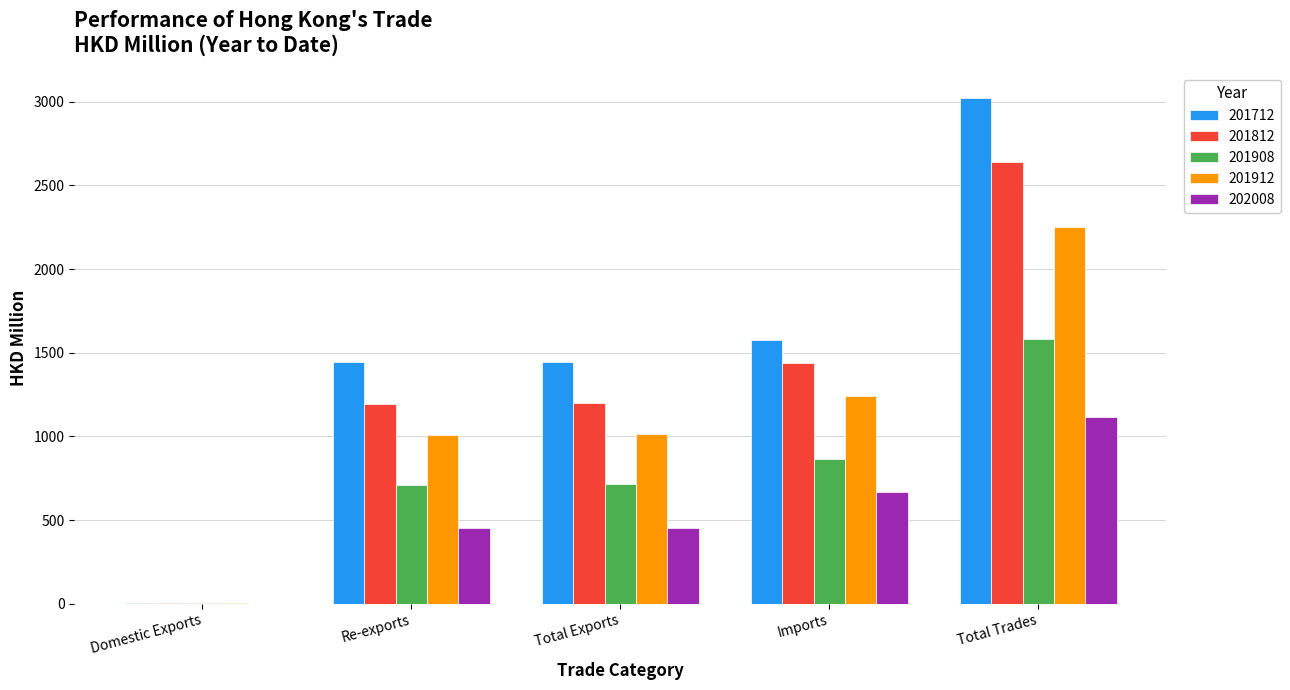

Where does the 201912 series first go above 1012?

Total Exports